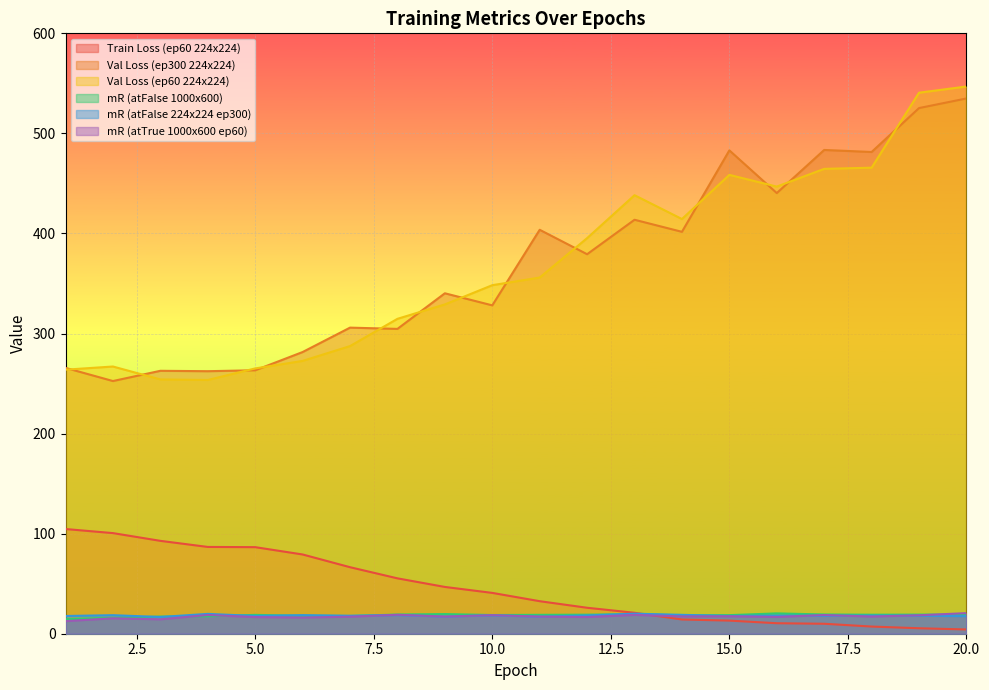

Is the value of mR (atFalse 224x224 ep300) at 10 greater than the value of mR (atFalse 1000x600) at 11?

No